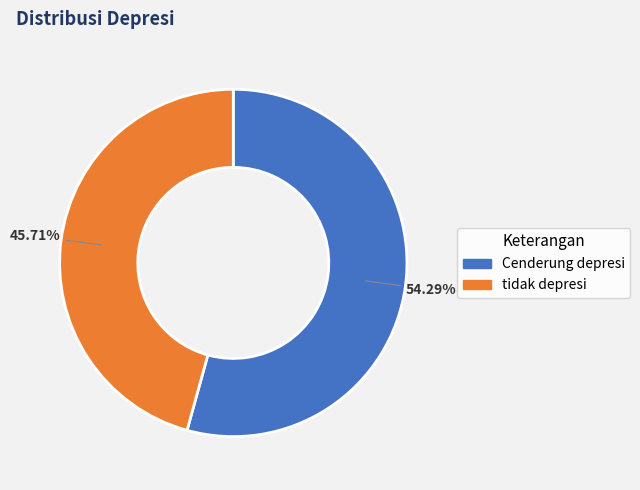

True or false: Cenderung depresi accounts for 60% of the total.

False